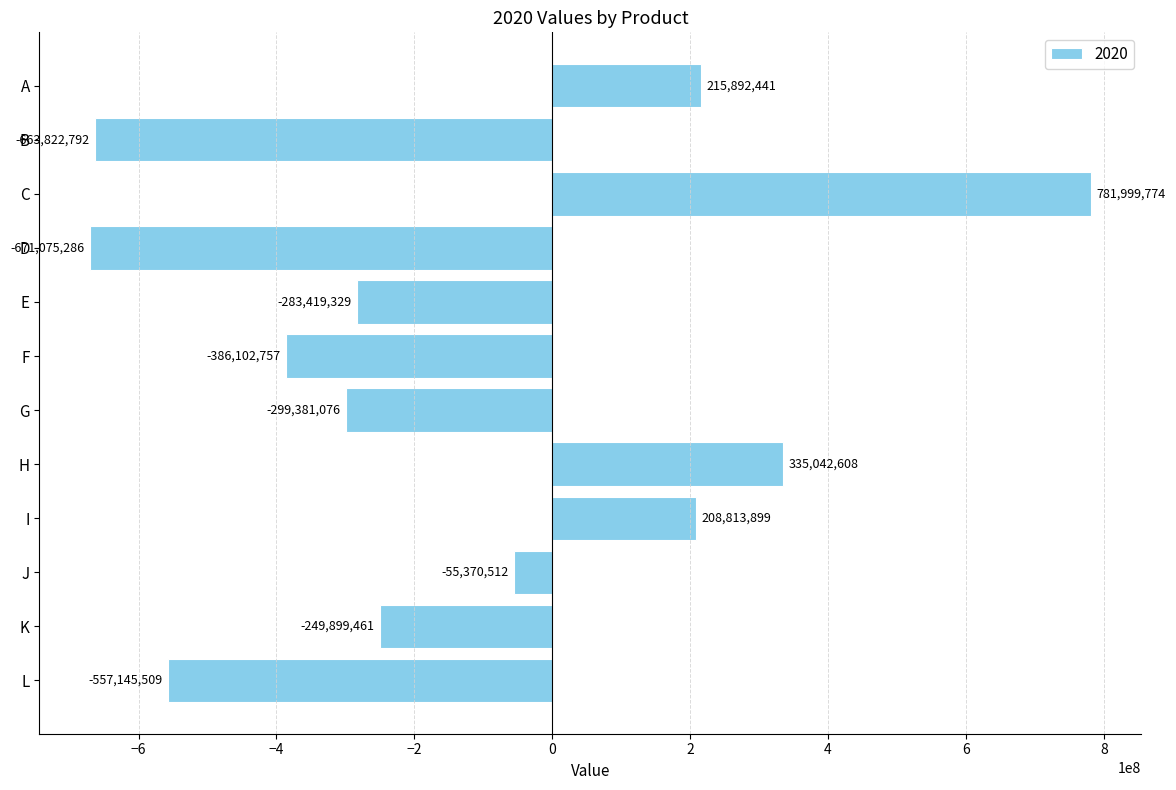

Rank the categories by value from lowest to highest.

D, B, L, F, G, E, K, J, I, A, H, C